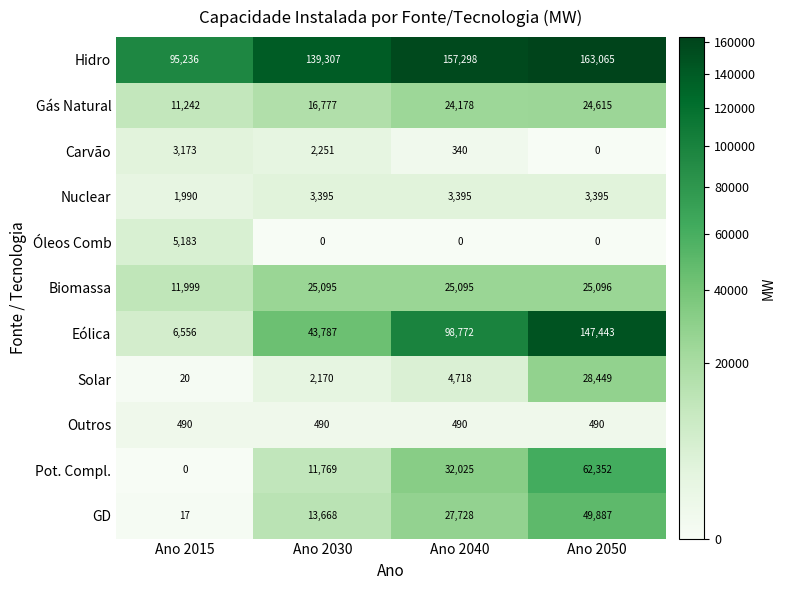

What is the maximum value shown in the chart?

163065